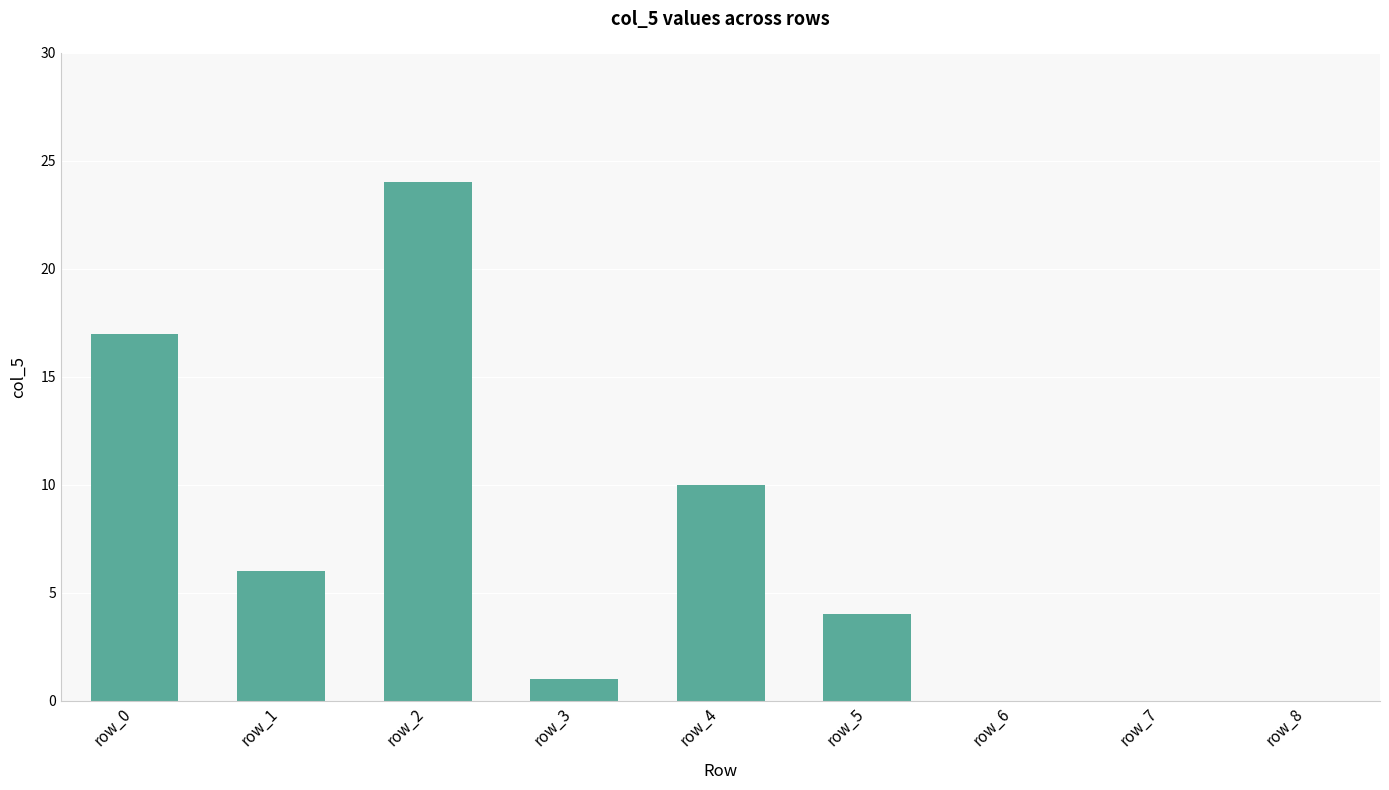

What is the sum of the values at row_0 and row_1?

23